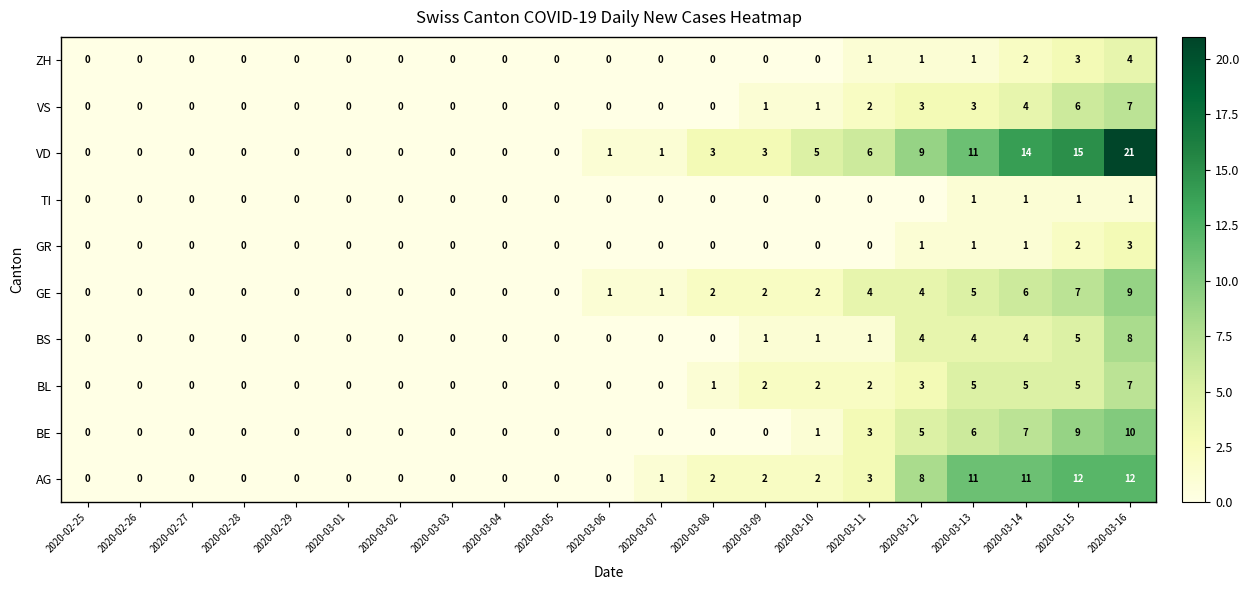

Read the BL value at 2020-03-16.

7